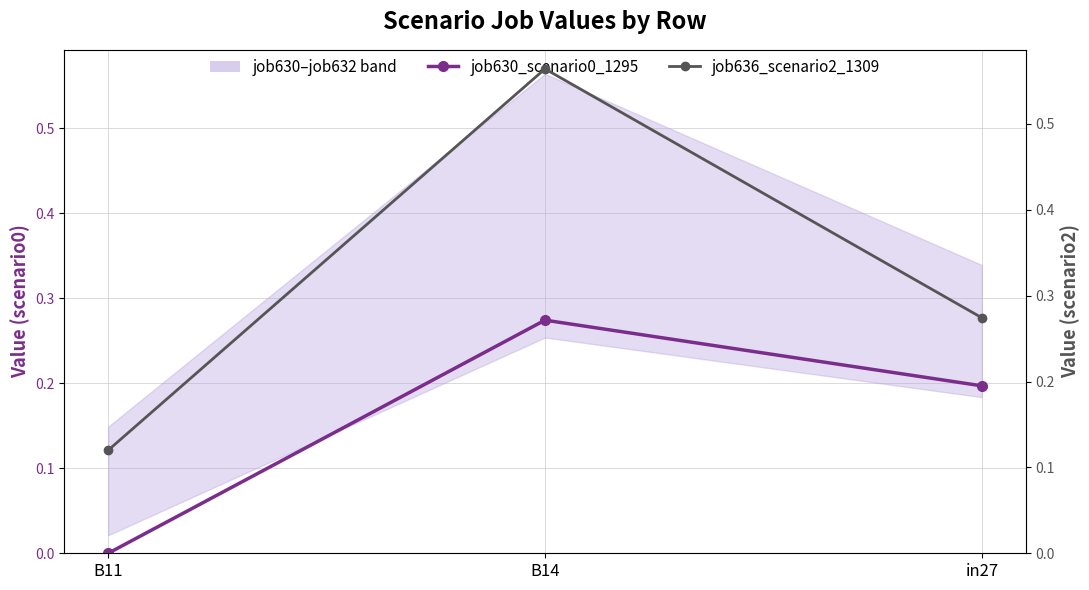

Reading right to left, extract all data points from this chart.

job630_scenario0_1295: in27=0.2	B14=0.3	B11=0.0
job636_scenario2_1309: in27=0.3	B14=0.6	B11=0.1